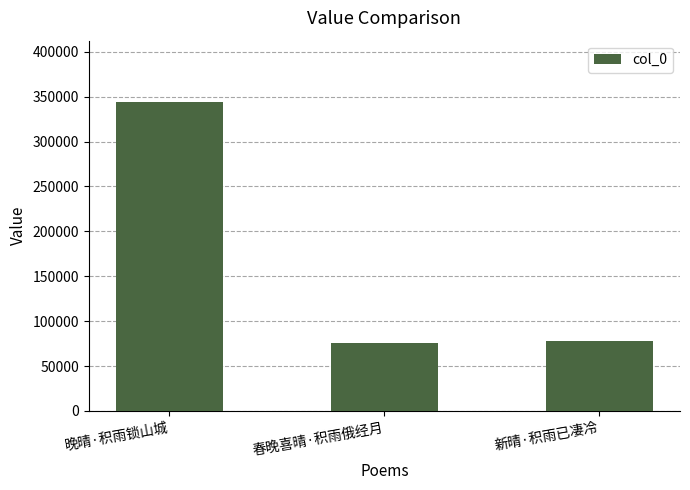

Between 晚晴·积雨锁山城 and 新晴·积雨已凄冷, which is larger?

晚晴·积雨锁山城